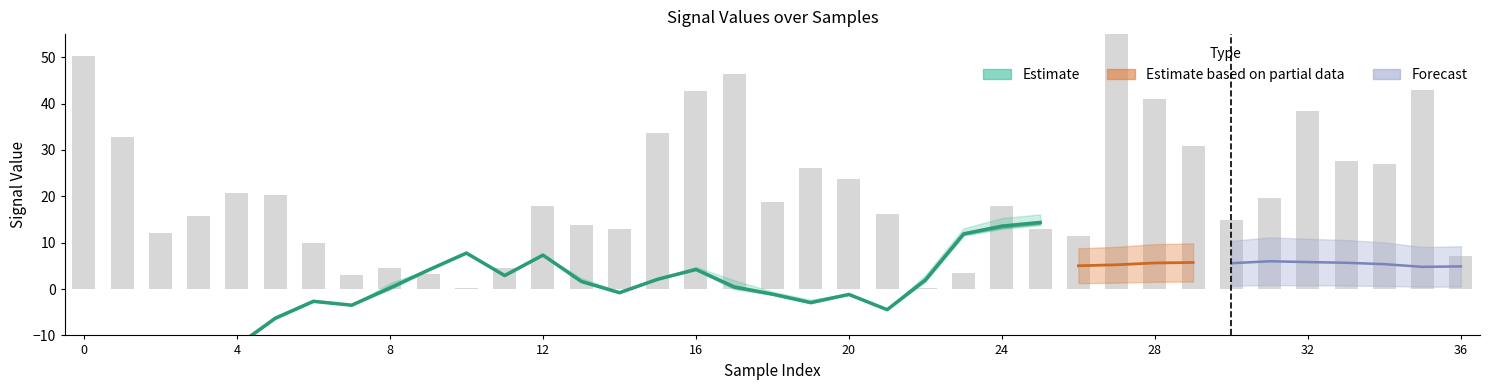

What is the value of the Vr bar at the 27th from the left?

11.4